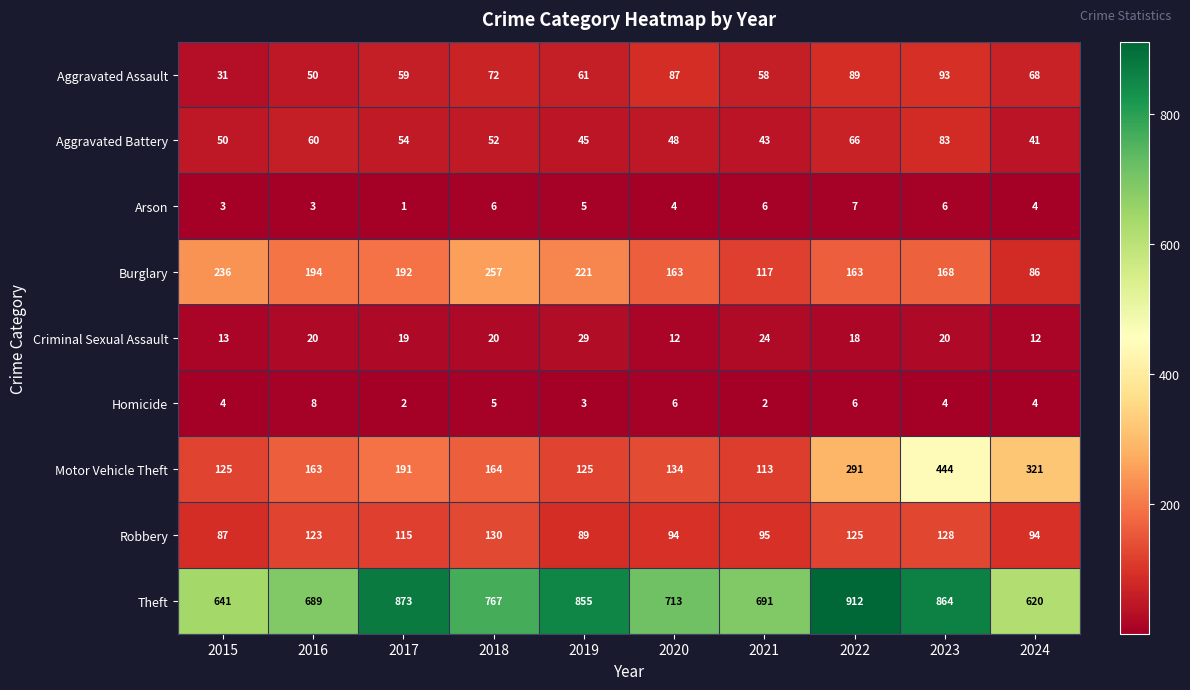

How many data points does each series have?

10